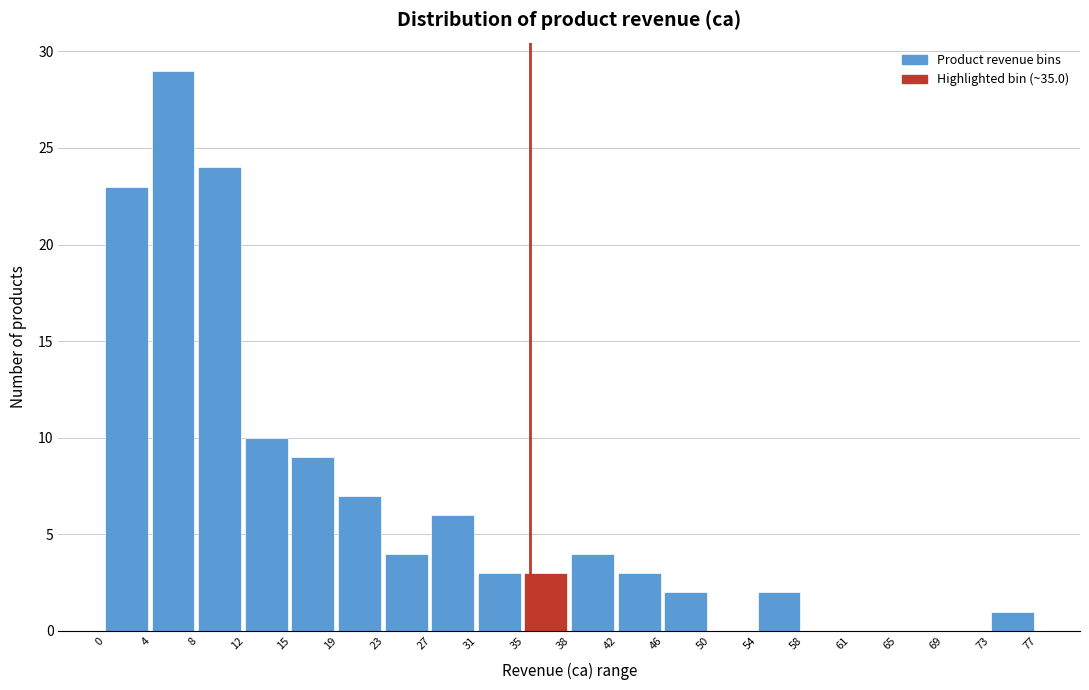

Reading left to right, list every bar in this chart as the range it spans on the x-axis followed by its height. The values are not printed on the chart, so give them approximately, as read against the axis.

0 to 4: 23
4 to 8: 29
8 to 12: 24
12 to 15: 10
15 to 19: 9
19 to 23: 7
23 to 27: 4
27 to 31: 6
31 to 35: 3
35 to 38: 3
38 to 42: 4
42 to 46: 3
46 to 50: 2
50 to 54: 0
54 to 58: 2
58 to 61: 0
61 to 65: 0
65 to 69: 0
69 to 73: 0
73 to 77: 1